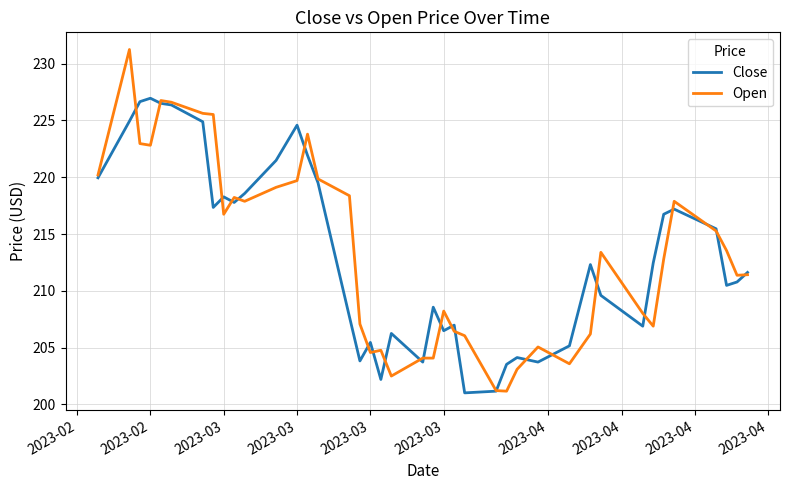

Which series has the largest range (max minus min)?

Open